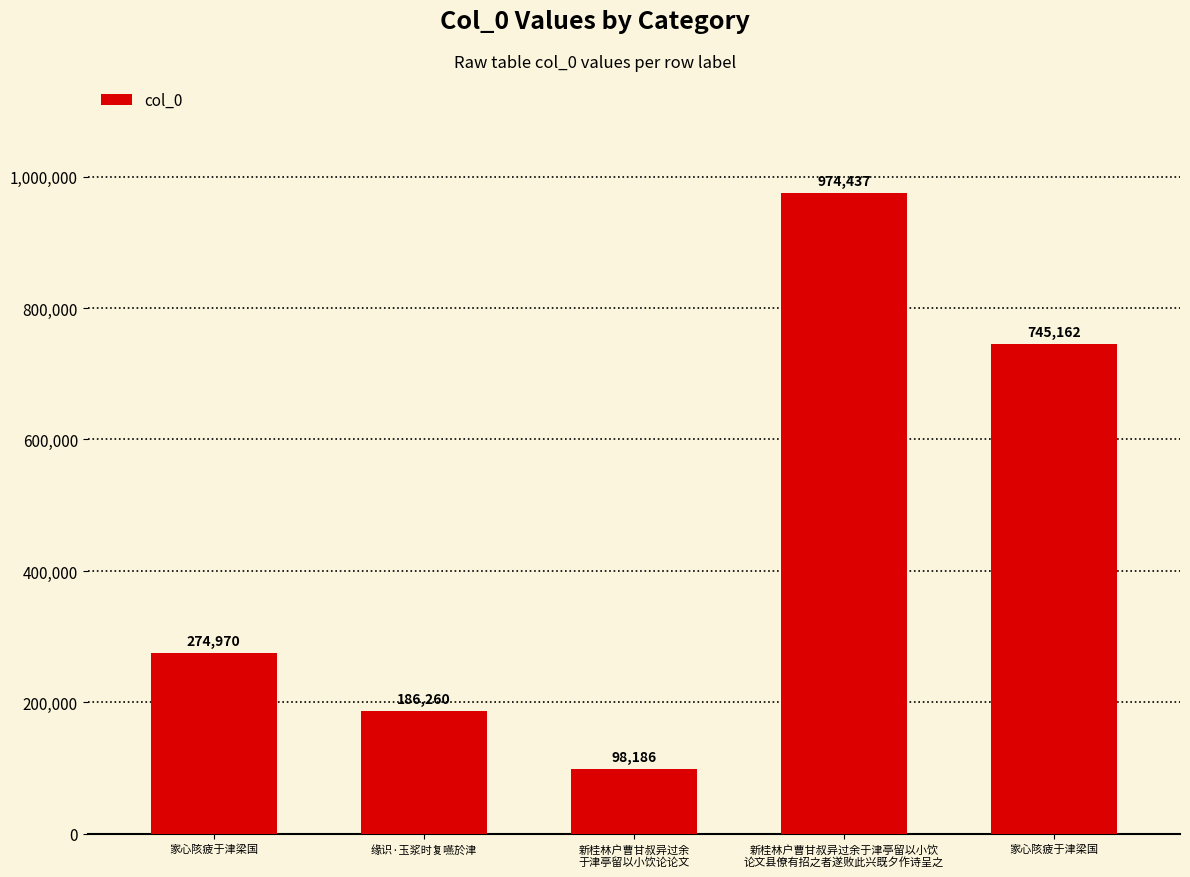

Does the chart contain any negative values?

No